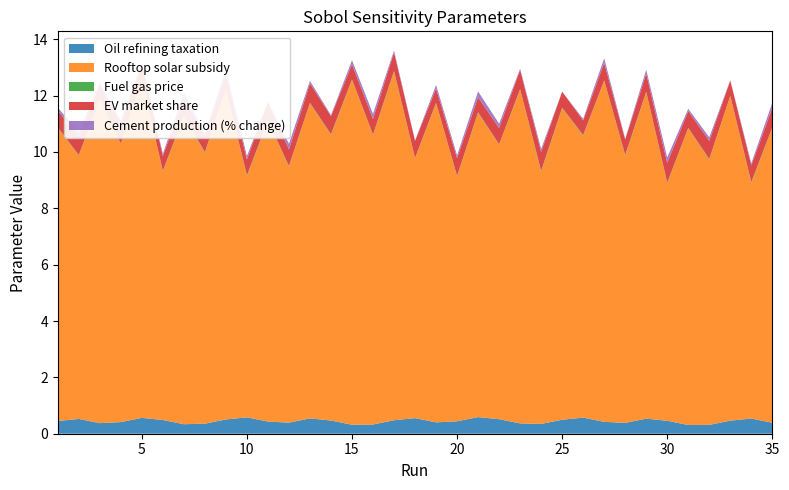

Reading left to right, what are all the values shown in this chart?

Oil refining taxation: 1=0.5	2=0.5	3=0.4	4=0.4	5=0.6	6=0.5	7=0.3	8=0.4	9=0.5	10=0.6	11=0.4	12=0.4	13=0.5	14=0.5	15=0.3	16=0.3	17=0.5	18=0.6	19=0.4	20=0.4	21=0.6	22=0.5	23=0.4	24=0.3	25=0.5	26=0.6	27=0.4	28=0.4	29=0.5	30=0.5	31=0.3	32=0.3	33=0.5	34=0.5	35=0.4
Rooftop solar subsidy: 1=10.4	2=9.3	3=11.4	4=9.9	5=12.0	6=8.8	7=10.9	8=9.6	9=11.7	10=8.6	11=10.7	12=9.1	13=11.2	14=10.1	15=12.2	16=10.3	17=12.4	18=9.2	19=11.3	20=8.7	21=10.8	22=9.7	23=11.8	24=9.0	25=11.1	26=10.0	27=12.1	28=9.5	29=11.6	30=8.4	31=10.5	32=9.4	33=11.5	34=8.4	35=10.5
Fuel gas price: 1=0.0	2=0.0	3=0.0	4=0.0	5=0.0	6=0.0	7=0.0	8=0.0	9=0.0	10=0.0	11=0.0	12=0.0	13=0.0	14=0.0	15=0.0	16=0.0	17=0.0	18=0.0	19=0.0	20=0.0	21=0.0	22=0.0	23=0.0	24=0.0	25=0.0	26=0.0	27=0.0	28=0.0	29=0.0	30=0.0	31=0.0	32=0.0	33=0.0	34=0.0	35=0.0
EV market share: 1=0.6	2=0.7	3=0.6	4=0.7	5=0.6	6=0.5	7=0.6	8=0.6	9=0.5	10=0.6	11=0.7	12=0.6	13=0.7	14=0.6	15=0.5	16=0.6	17=0.7	18=0.6	19=0.5	20=0.6	21=0.5	22=0.6	23=0.7	24=0.7	25=0.6	26=0.5	27=0.6	28=0.5	29=0.6	30=0.7	31=0.6	32=0.6	33=0.5	34=0.6	35=0.7
Cement production (% change): 1=0.1	2=0.1	3=0.0	4=0.1	5=0.0	6=0.1	7=0.2	8=0.0	9=0.2	10=0.1	11=-0.0	12=0.2	13=0.1	14=0.0	15=0.1	16=0.2	17=0.1	18=0.0	19=0.1	20=0.1	21=0.2	22=0.1	23=0.0	24=0.1	25=-0.0	26=0.0	27=0.2	28=0.0	29=0.1	30=0.2	31=0.1	32=0.1	33=0.0	34=0.1	35=0.2